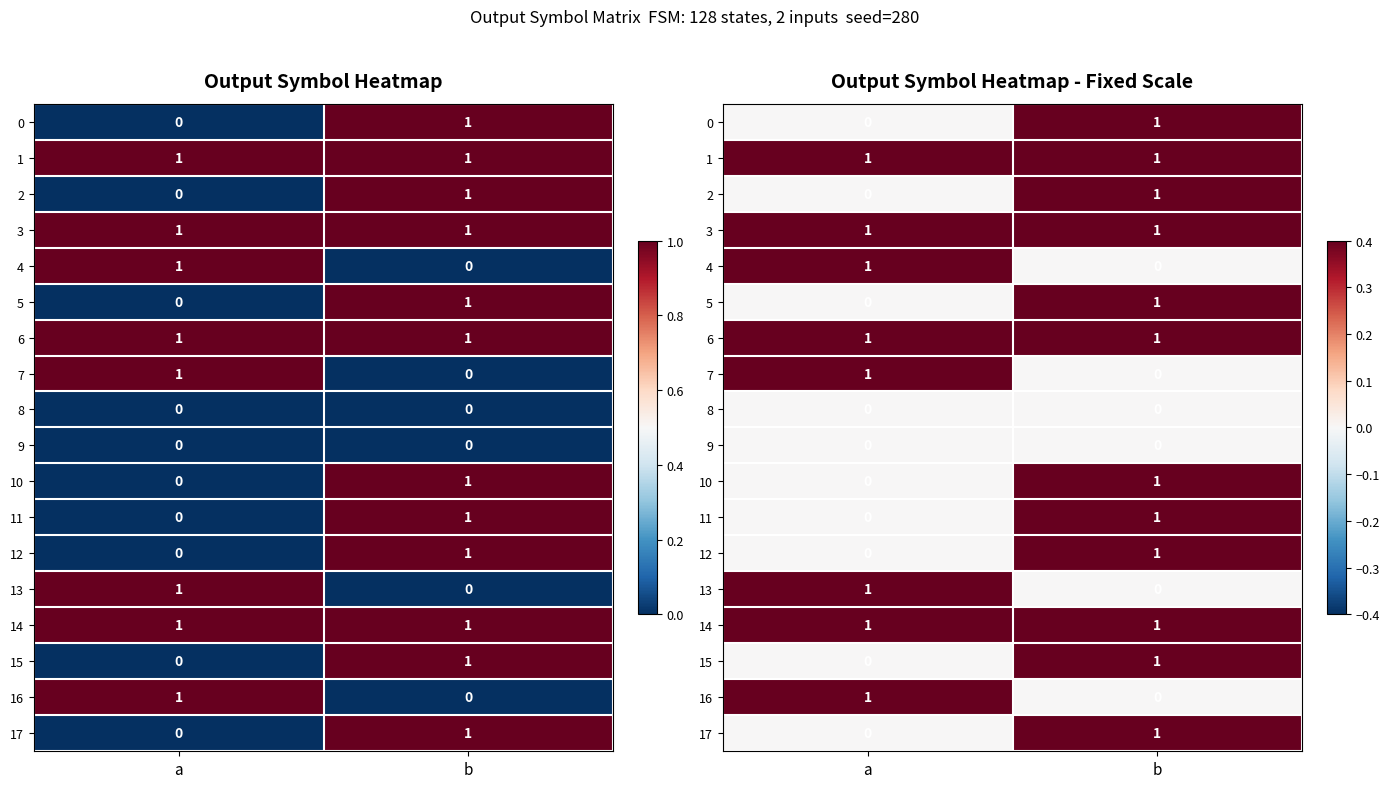

Which label corresponds to the largest value in the chart?

b